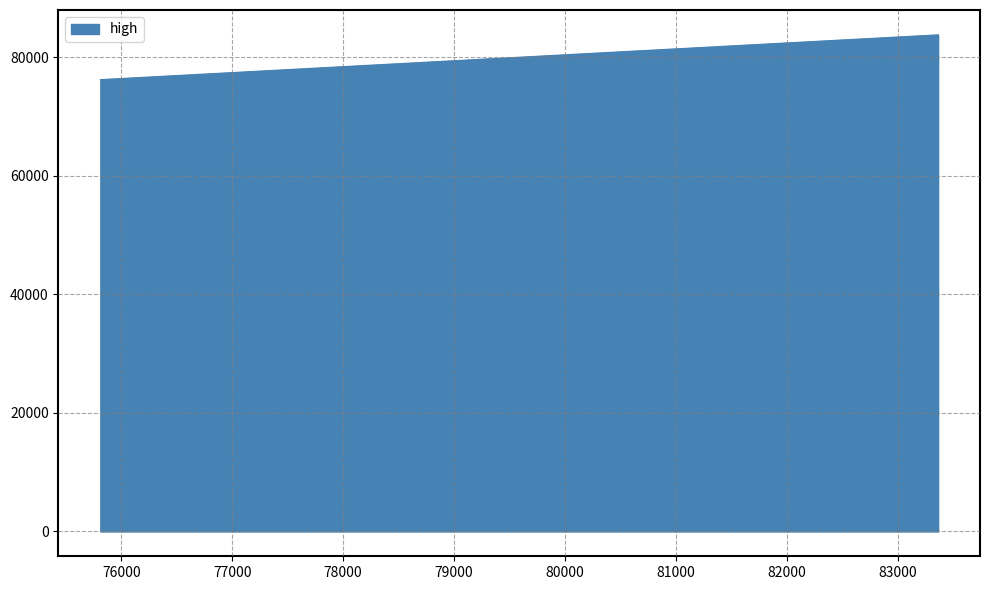

What is the sum of all values?

483194